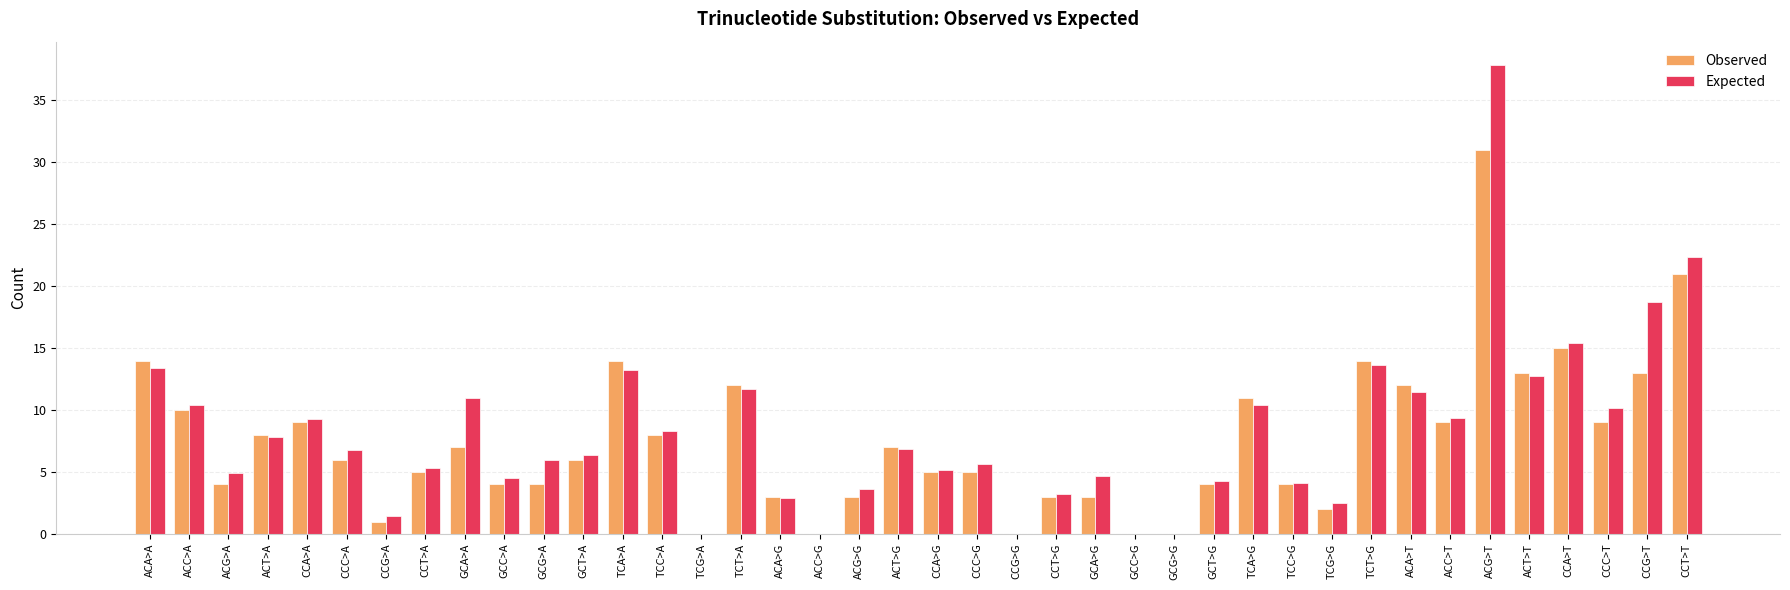

Between ACA>A and CCC>G, which series saw the biggest shift?

Observed